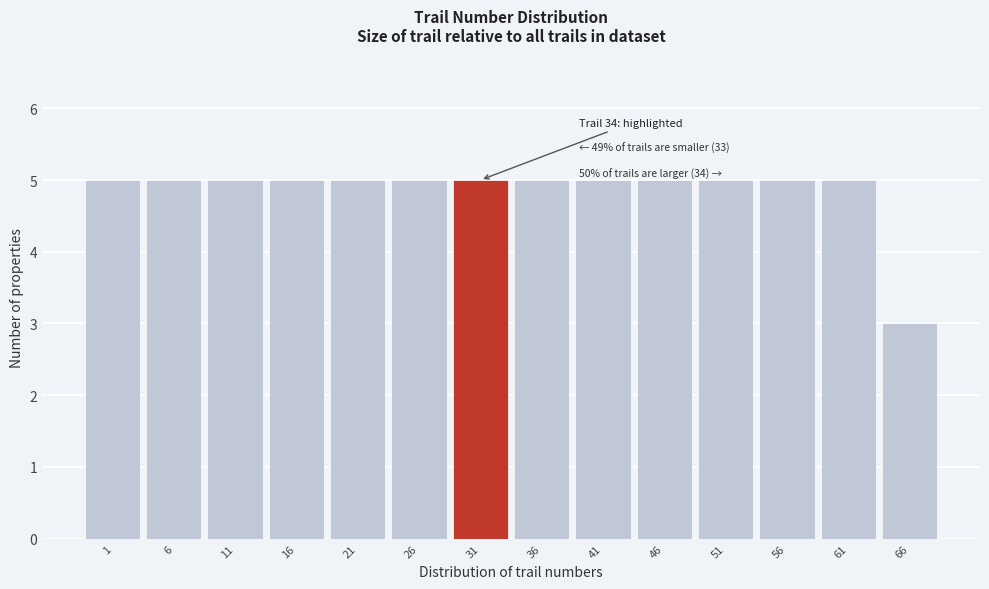

Reading left to right, extract all data points from this chart.

5	5	5	5	5	5	5	5	5	5	5	5	5	3